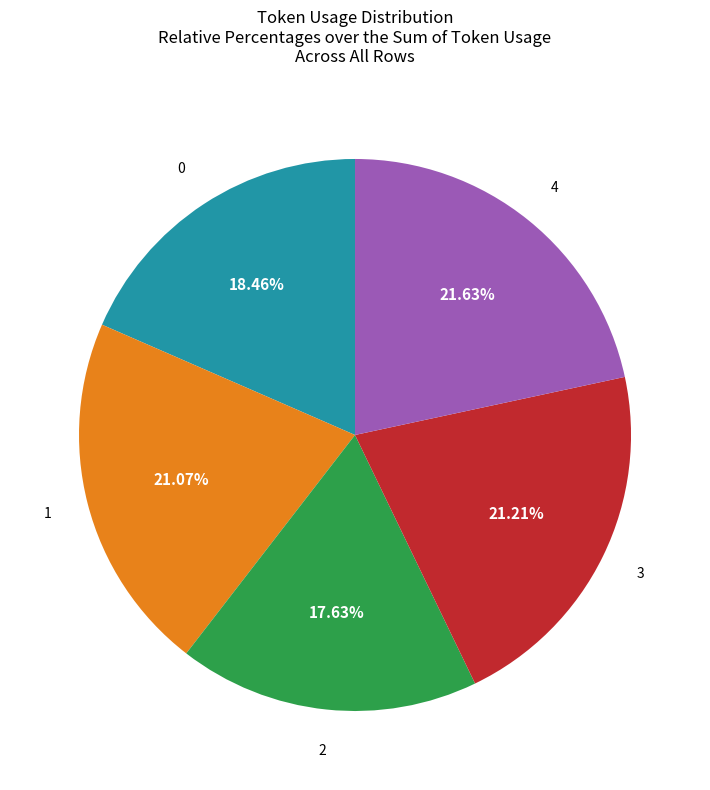

Count the number of slices in the pie.

5